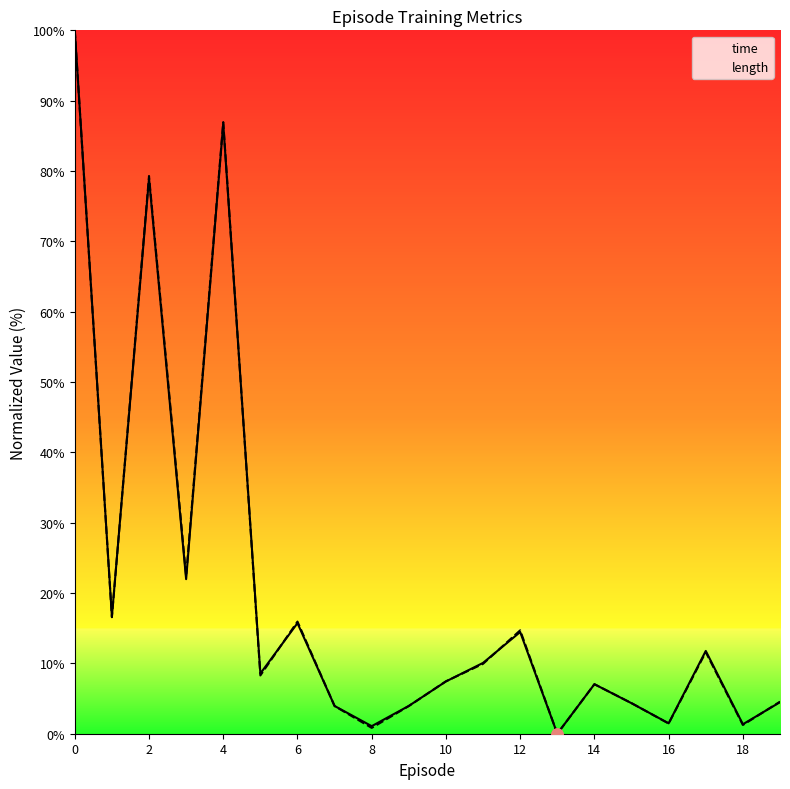

Reading right to left, transcribe all the data shown in this chart.

time: 4.5	1.3	11.8	1.5	4.3	7.0	0.0	14.5	10.1	7.4	4.0	1.1	3.9	15.7	8.6	86.7	22.0	78.9	16.7	100.0
length: 4.6	1.2	11.6	1.4	4.3	7.0	0.0	14.7	9.9	7.5	3.9	0.8	3.9	15.9	8.3	87.0	22.4	79.3	16.6	100.0